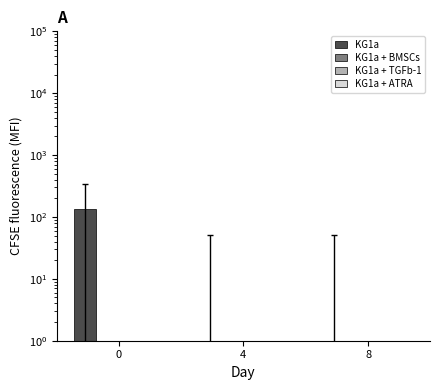

Which series has the widest spread of values?

KG1a